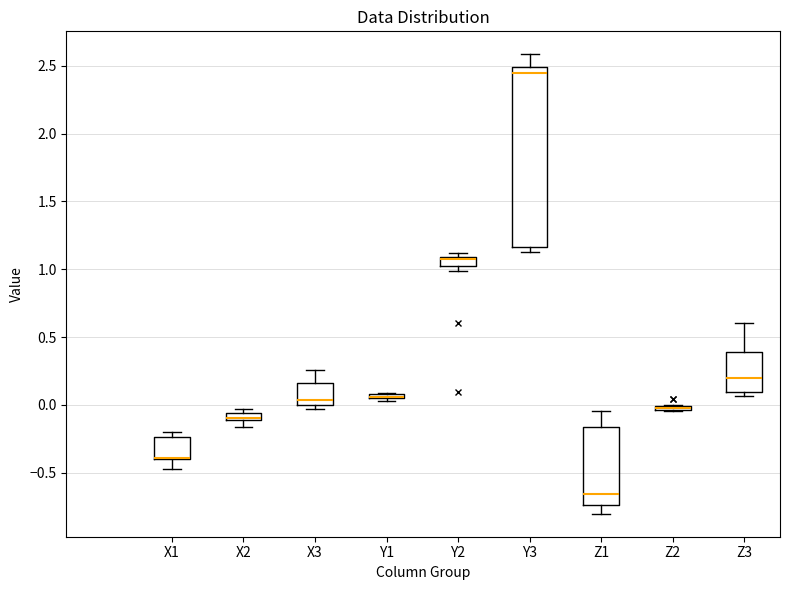

Where is the lower edge of the box for Y1 on the y-axis? The values are not printed on the chart, so give them approximately, as read against the axis.

0.05